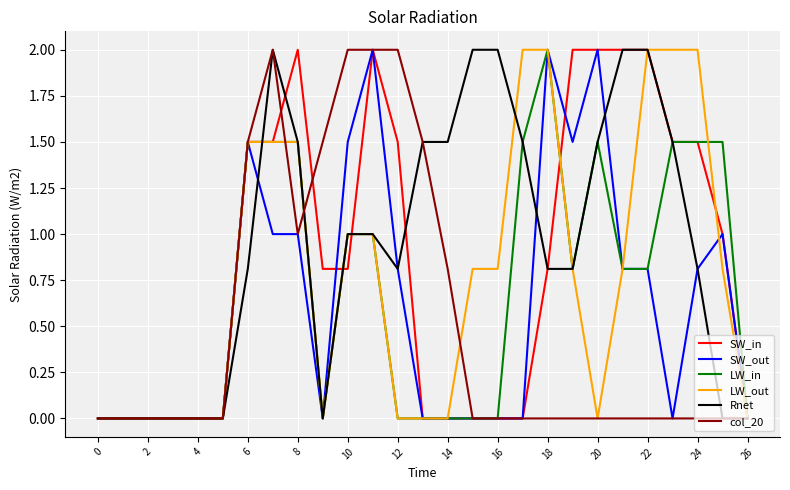

What is the greatest value displayed?

2.0